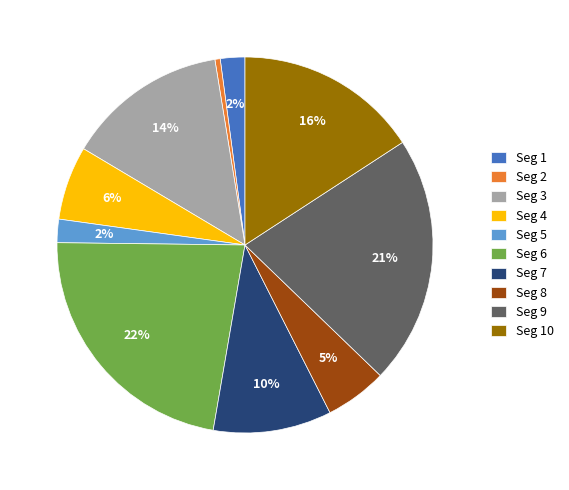

Which category has the biggest portion of the pie?

Seg 6